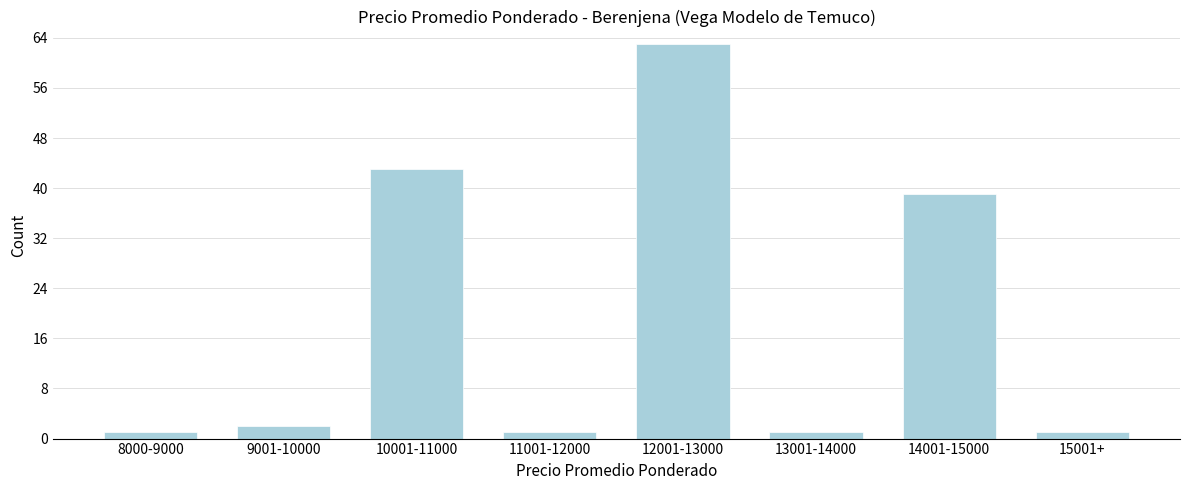

Reading left to right, list all the values displayed in this chart.

1	2	43	1	63	1	39	1